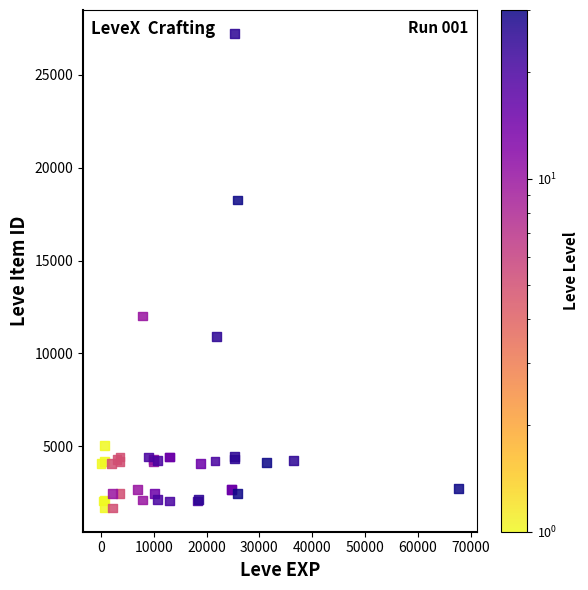

What Y value in the scatter plot is closest to 14448?

12018